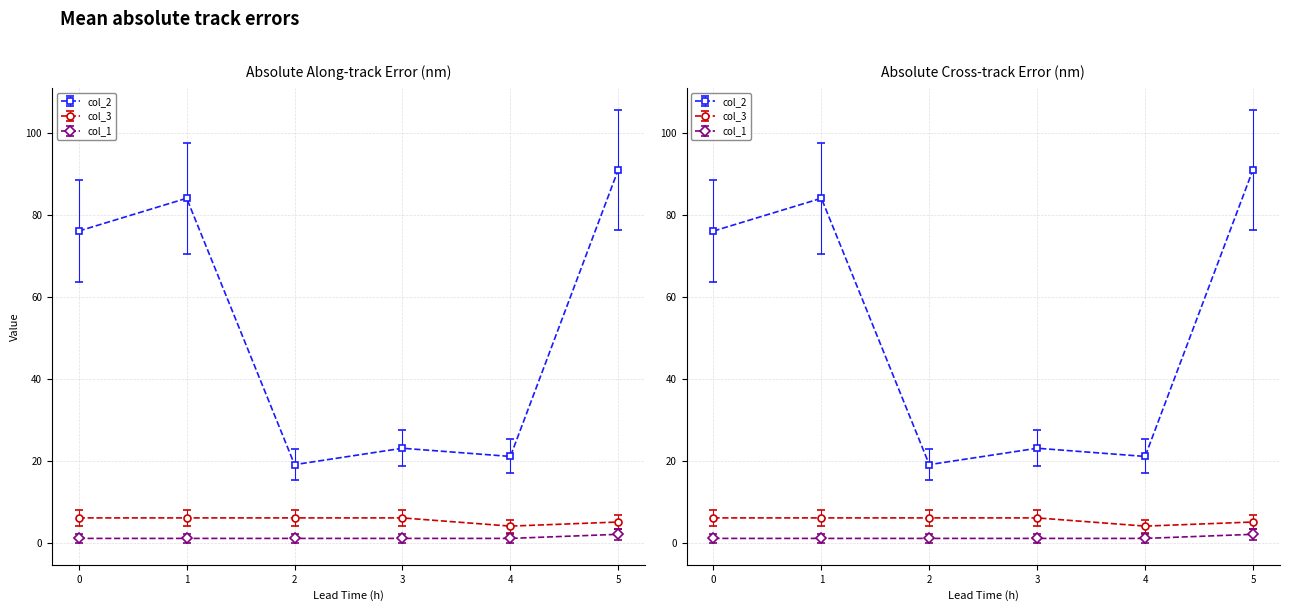

True or false: col_5 has more than 1 points higher than both neighbors.

False